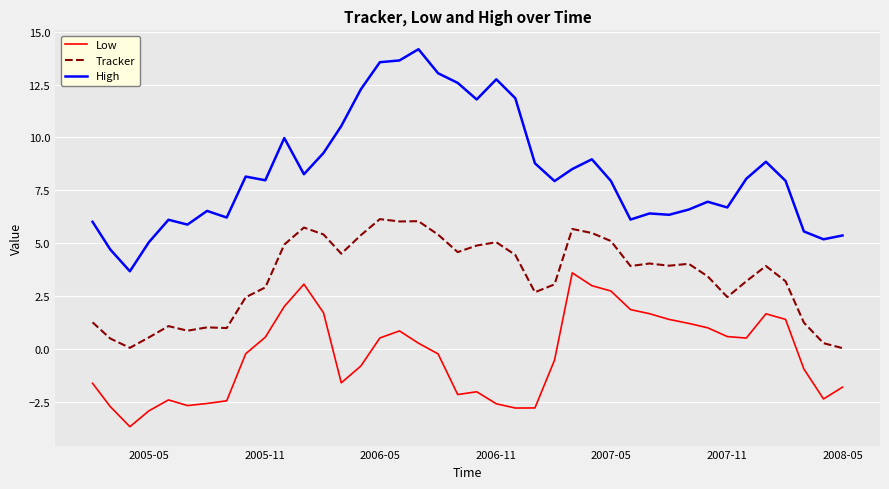

What is the smallest value displayed?

-3.7